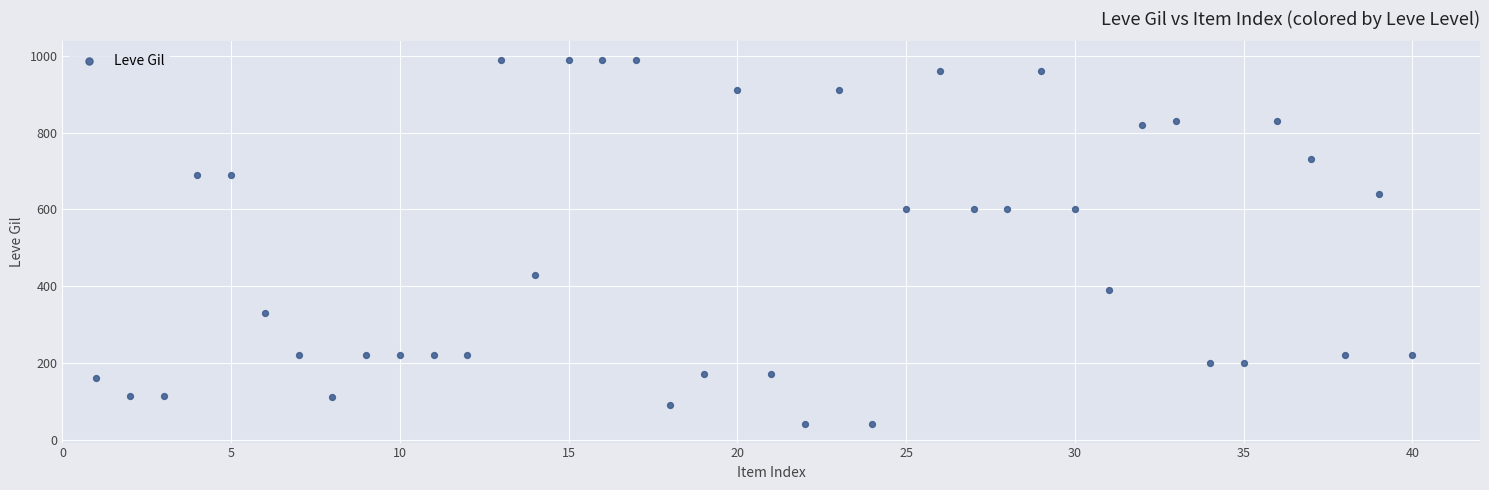

What is the range of Y values (max minus min)?

950